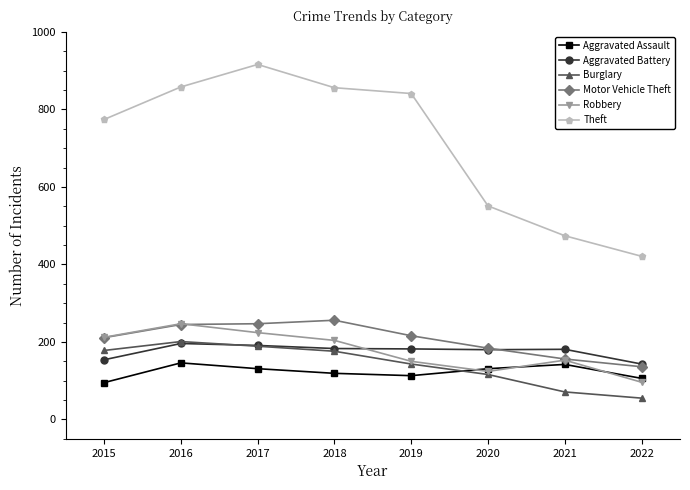

Is it true that Robbery equals 216 at 2020?

False